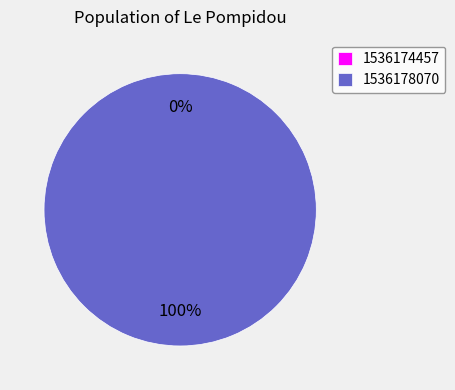

What is the change in value from 1536174457 to 1536178070?

+12